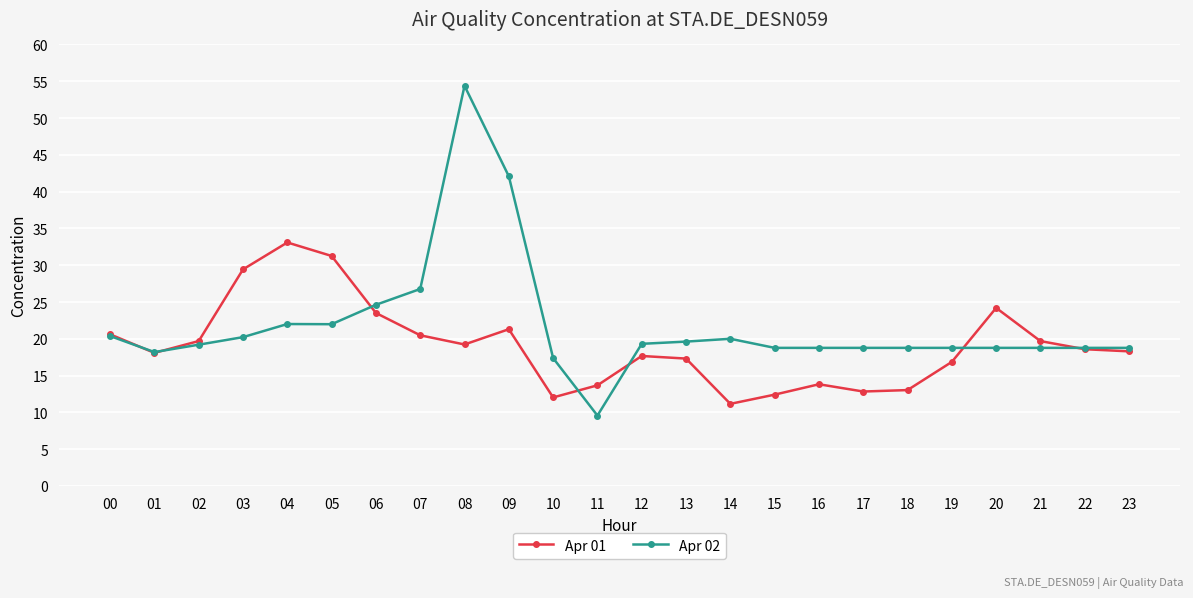

Rank the series by their average value, from lowest to highest.

Apr 01, Apr 02